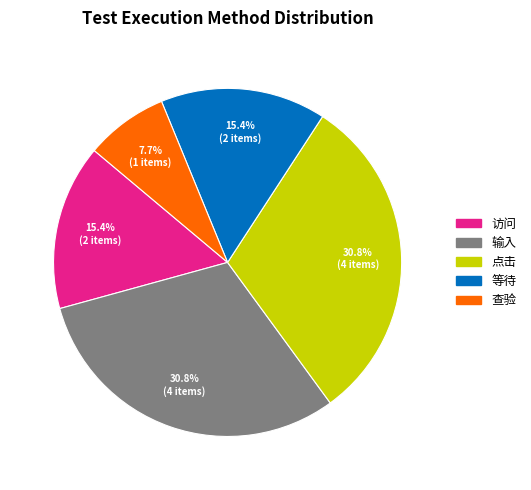

To the nearest percent, what is the difference between the largest and smallest slice percentages?

23%